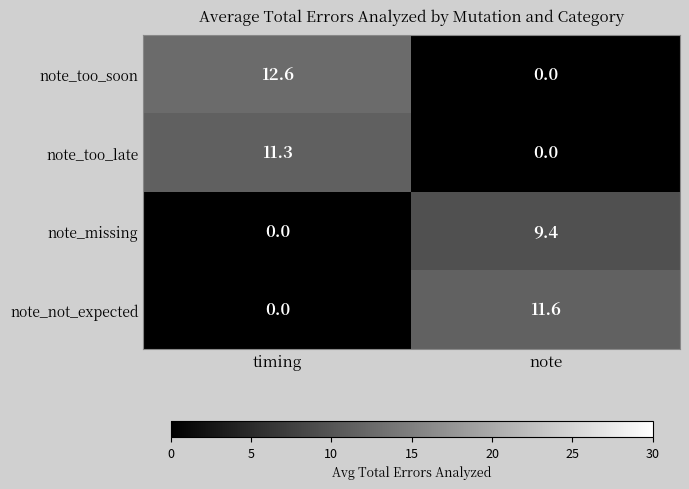

Rank the series by their maximum value, from highest to lowest.

note_too_soon, note_not_expected, note_too_late, note_missing